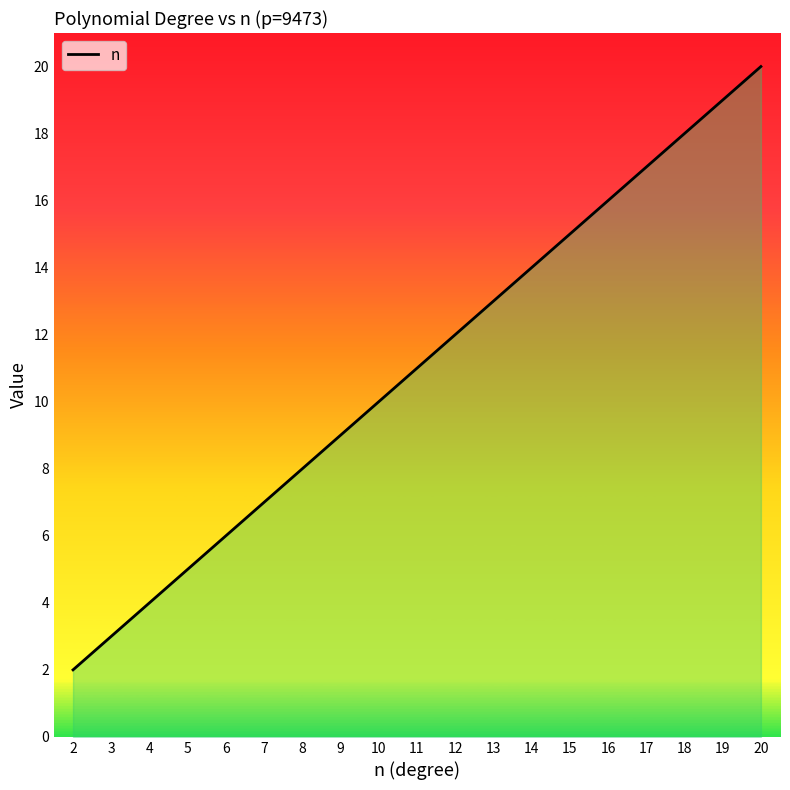

List the labels in order of value, largest first.

20, 19, 18, 17, 16, 15, 14, 13, 12, 11, 10, 9, 8, 7, 6, 5, 4, 3, 2